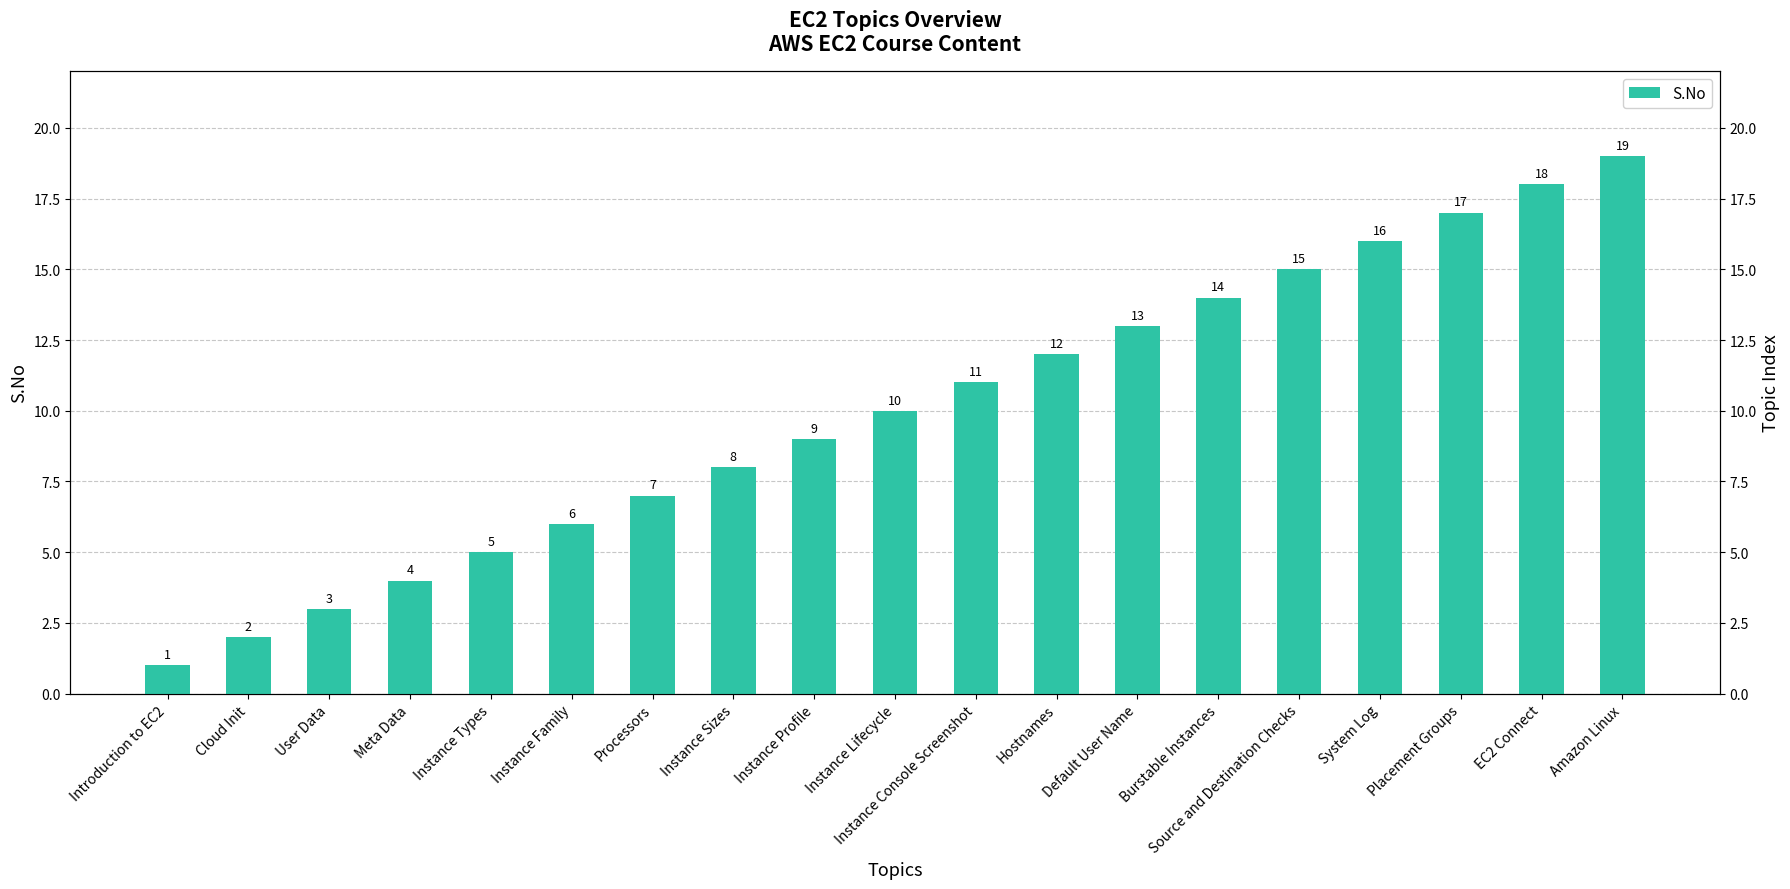

Does the chart contain stacked bars?

No